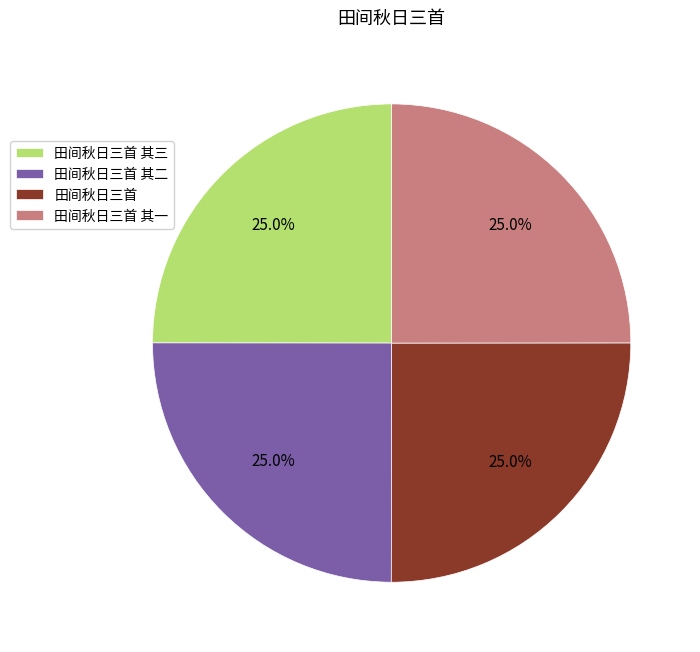

What percentage do 田间秋日三首 其一 and 田间秋日三首 其三 together represent?

50.0%